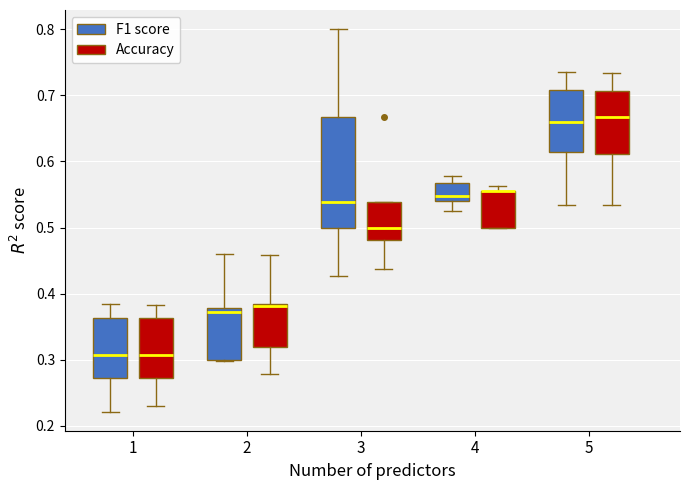

Reading left to right, transcribe this box plot: for each box, give where its median line is, the range the box spans, and where its two whiskers end, as read against the y-axis. The values are not printed on the chart, so give them approximately, as read against the axis.

1 (F1 score): median 0.31, box 0.27 to 0.36, whiskers 0.22 to 0.38
1 (Accuracy): median 0.31, box 0.27 to 0.36, whiskers 0.23 to 0.38
2 (F1 score): median 0.37, box 0.30 to 0.38, whiskers 0.30 to 0.46
2 (Accuracy): median 0.38 (just below the box's upper edge), box 0.32 to 0.38, whiskers 0.28 to 0.46
3 (F1 score): median 0.54, box 0.50 to 0.67, whiskers 0.43 to 0.80
3 (Accuracy): median 0.50, box 0.48 to 0.54, whiskers 0.44 to 0.54
4 (F1 score): median 0.55, box 0.54 to 0.57, whiskers 0.53 to 0.58
4 (Accuracy): median 0.56 (drawn on the box's upper edge), box 0.50 to 0.56, whiskers 0.50 to 0.56 (just above the box's upper edge)
5 (F1 score): median 0.66, box 0.61 to 0.71, whiskers 0.53 to 0.74
5 (Accuracy): median 0.67, box 0.61 to 0.71, whiskers 0.53 to 0.73